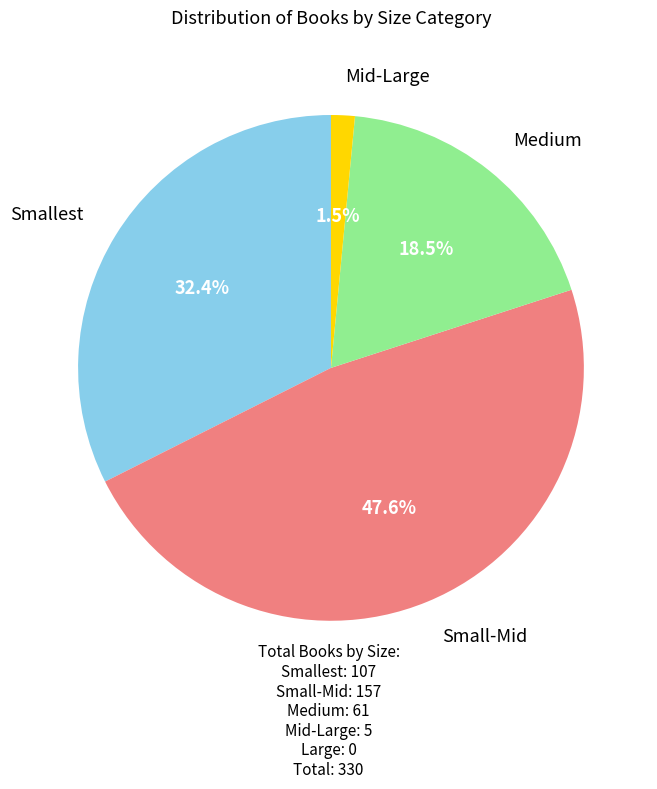

Does any single category account for the majority?

No